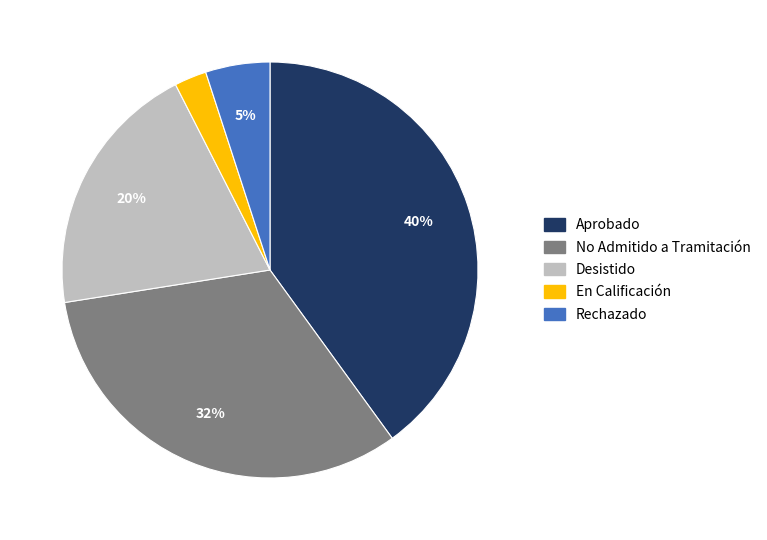

Is there any slice that represents more than half of the pie?

No